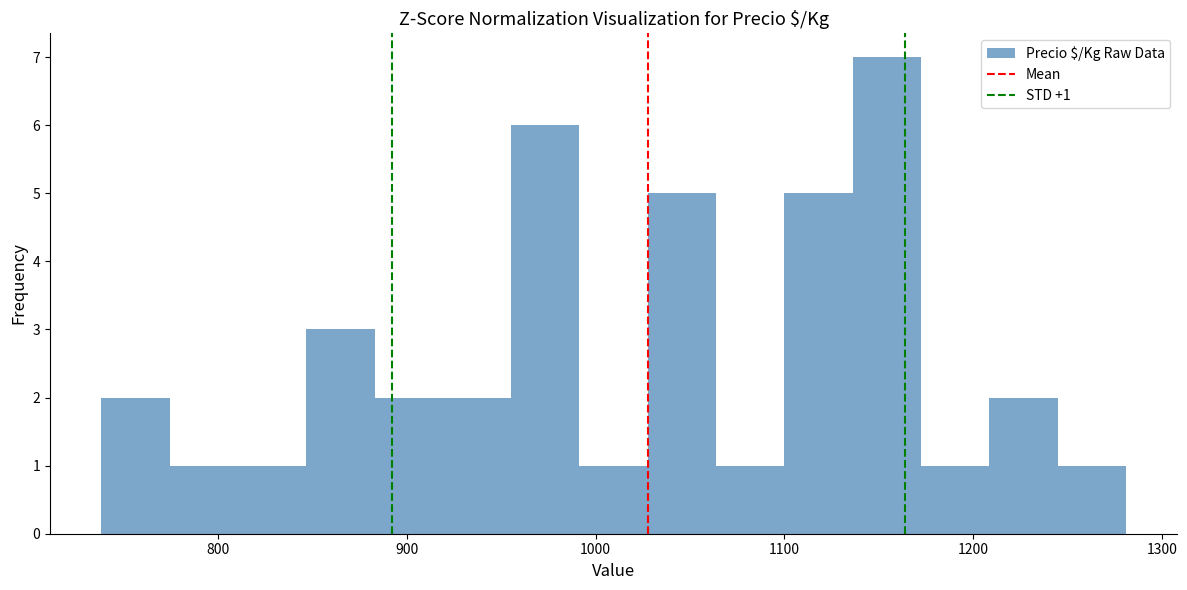

Around what value on the x-axis is the tallest bar? Give the approximate position of its centre, as read against the axis.

1150